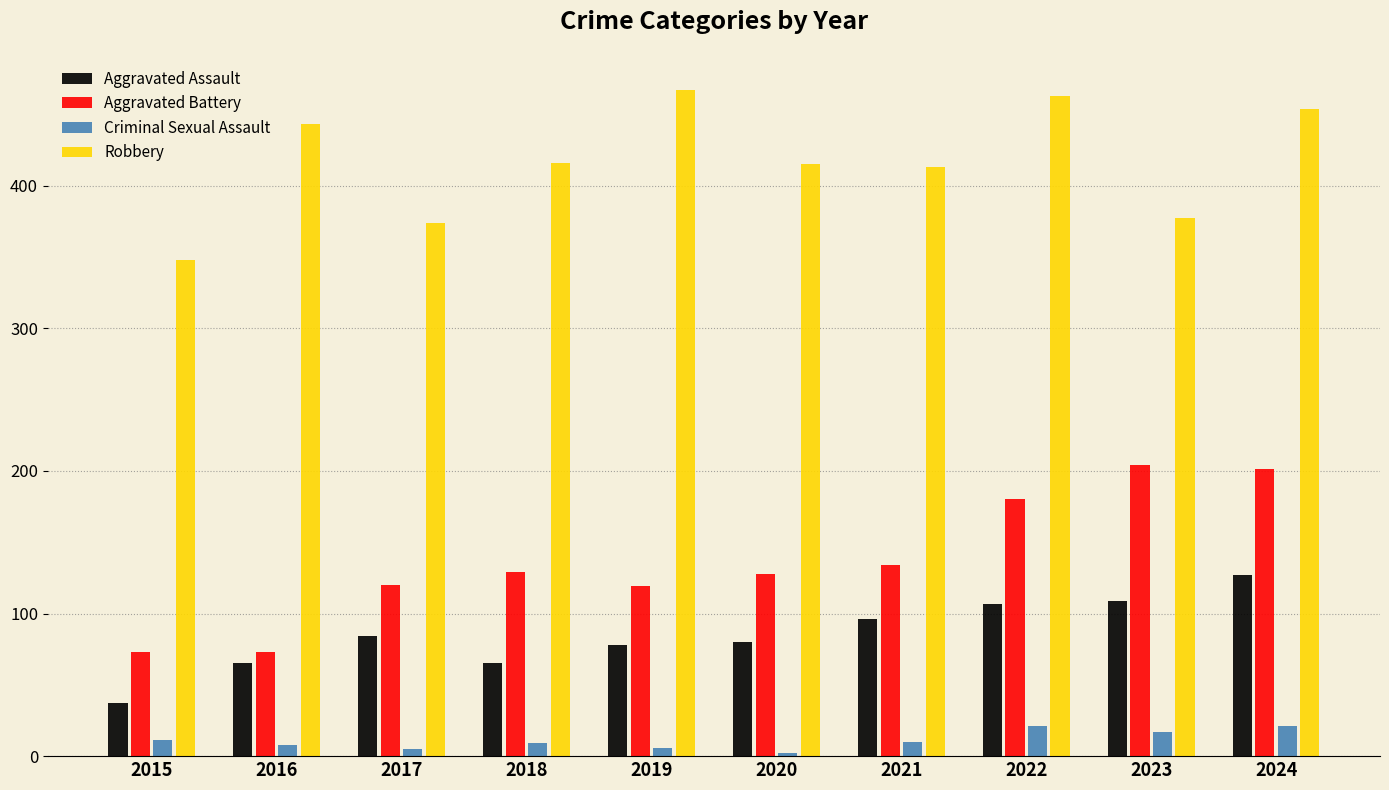

The Aggravated Battery series shows 26 at 2016. True or false?

False